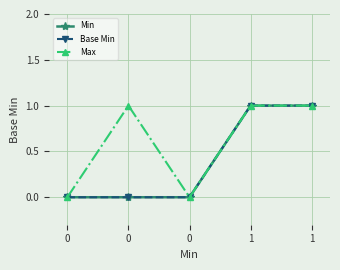

Reading left to right, what are all the values shown in this chart?

Min: 0=0	0=0	0=0	1=1	1=1
Base Min: 0=0	0=0	0=0	1=1	1=1
Max: 0=0	0=1	0=0	1=1	1=1